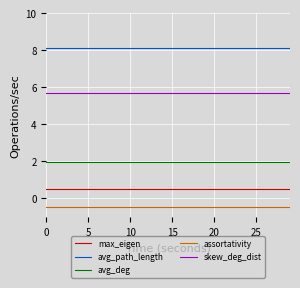

Reading left to right, what are all the values shown in this chart?

max_eigen: 0.5	0.5	0.5	0.5	0.5	0.5	0.5	0.5	0.5	0.5	0.5	0.5	0.5	0.5	0.5	0.5	0.5	0.5	0.5	0.5	0.5	0.5	0.5	0.5	0.5	0.5	0.5	0.5	0.5	0.5
avg_path_length: 8.1	8.1	8.1	8.1	8.1	8.1	8.1	8.1	8.1	8.1	8.1	8.1	8.1	8.1	8.1	8.1	8.1	8.1	8.1	8.1	8.1	8.1	8.1	8.1	8.1	8.1	8.1	8.1	8.1	8.1
avg_deg: 2.0	2.0	2.0	2.0	2.0	2.0	2.0	2.0	2.0	2.0	2.0	2.0	2.0	2.0	2.0	2.0	2.0	2.0	2.0	2.0	2.0	2.0	2.0	2.0	2.0	2.0	2.0	2.0	2.0	2.0
assortativity: -0.5	-0.5	-0.5	-0.5	-0.5	-0.5	-0.5	-0.5	-0.5	-0.5	-0.5	-0.5	-0.5	-0.5	-0.5	-0.5	-0.5	-0.5	-0.5	-0.5	-0.5	-0.5	-0.5	-0.5	-0.5	-0.5	-0.5	-0.5	-0.5	-0.5
skew_deg_dist: 5.7	5.7	5.7	5.7	5.7	5.7	5.7	5.7	5.7	5.7	5.7	5.7	5.7	5.7	5.7	5.7	5.7	5.7	5.7	5.7	5.7	5.7	5.7	5.7	5.7	5.7	5.7	5.7	5.7	5.7